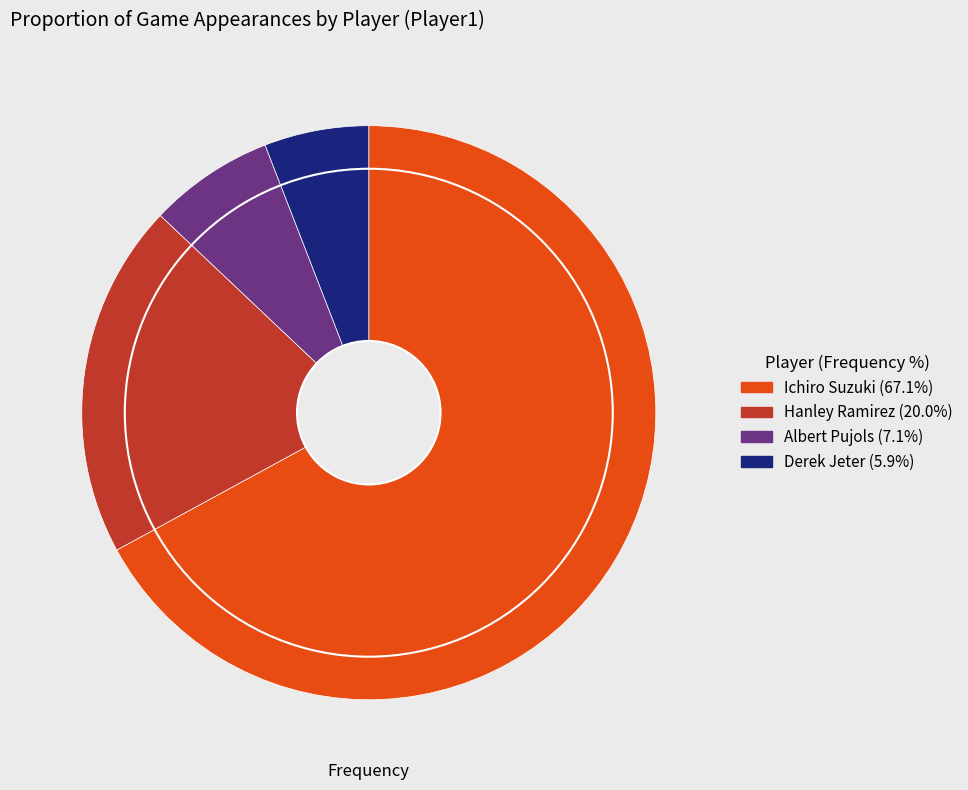

Which slice is the smallest?

Derek Jeter